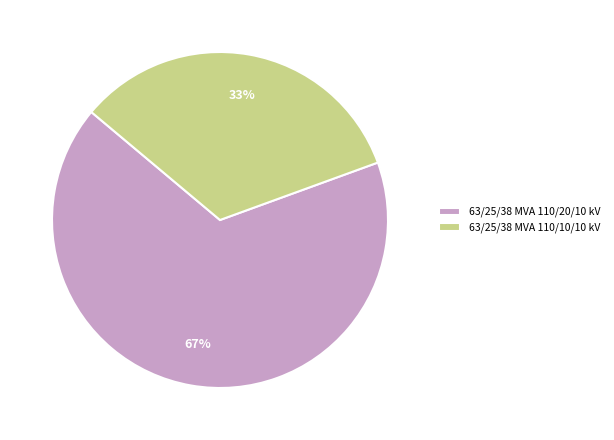

Which has a higher value, 63/25/38 MVA 110/10/10 kV or 63/25/38 MVA 110/20/10 kV?

63/25/38 MVA 110/20/10 kV